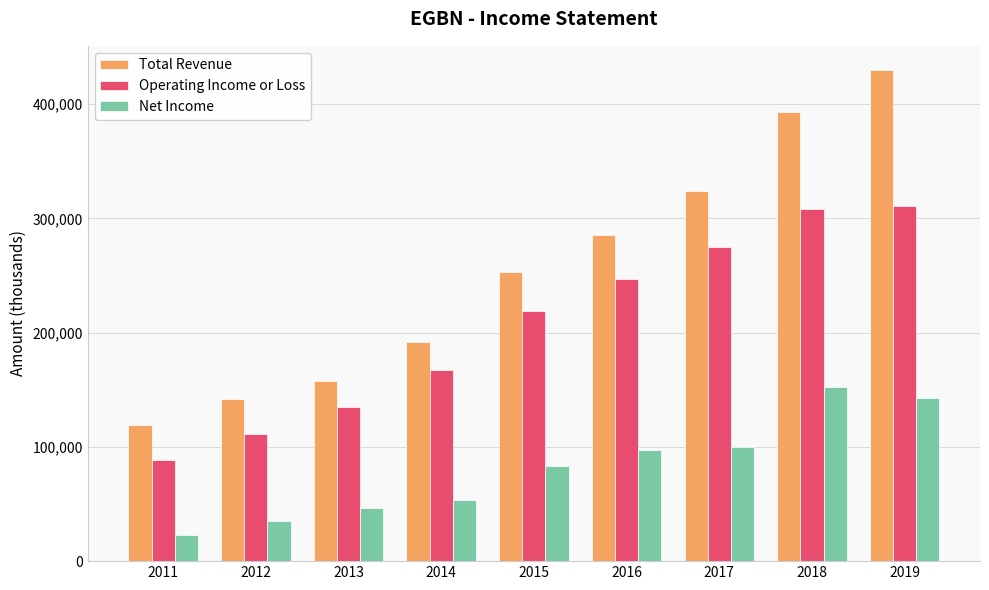

What is the average value of the Net Income series?

81600